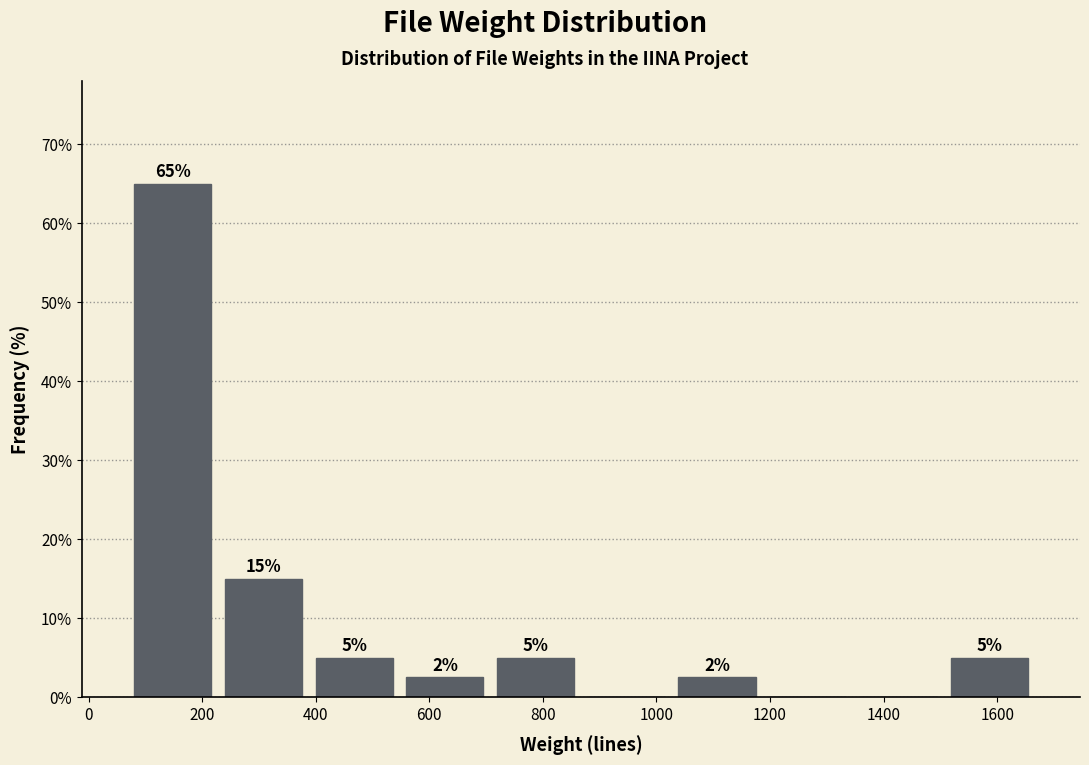

Which range on the x-axis has the tallest bar?

60 to 220